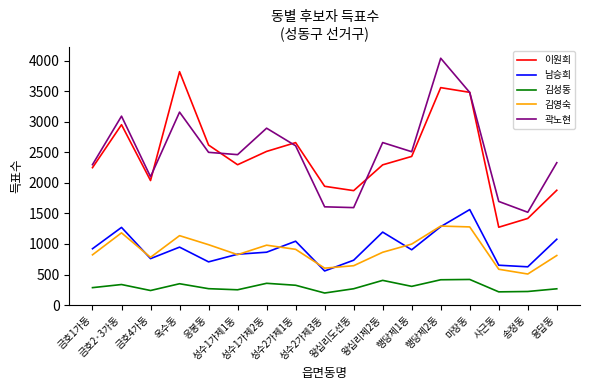

List the series in order of their peak value, lowest first.

김성동, 김영숙, 남승희, 이원희, 곽노현